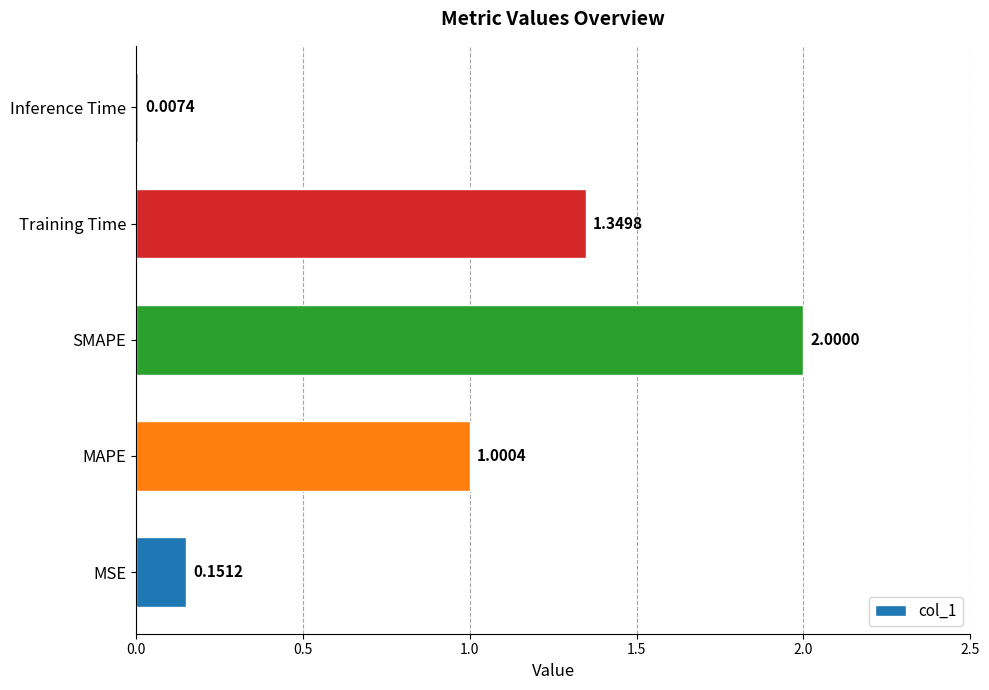

What is the sum of all values?

4.5